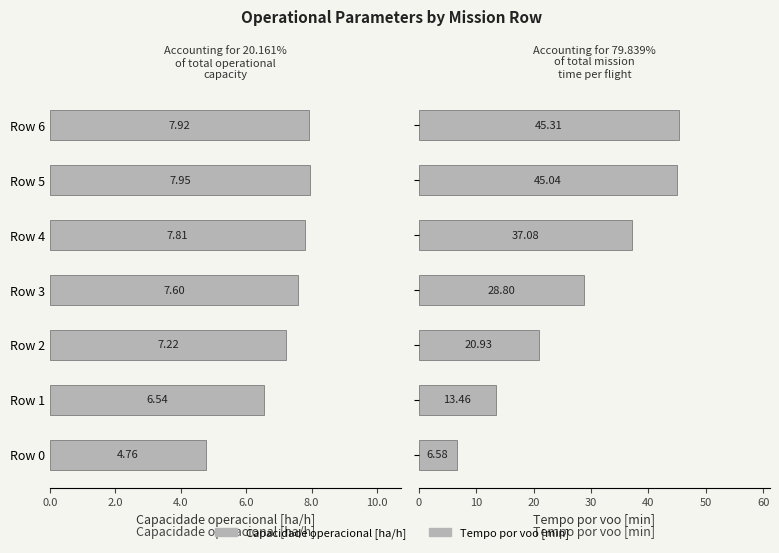

At how many categories does at least one series exceed 20?

5